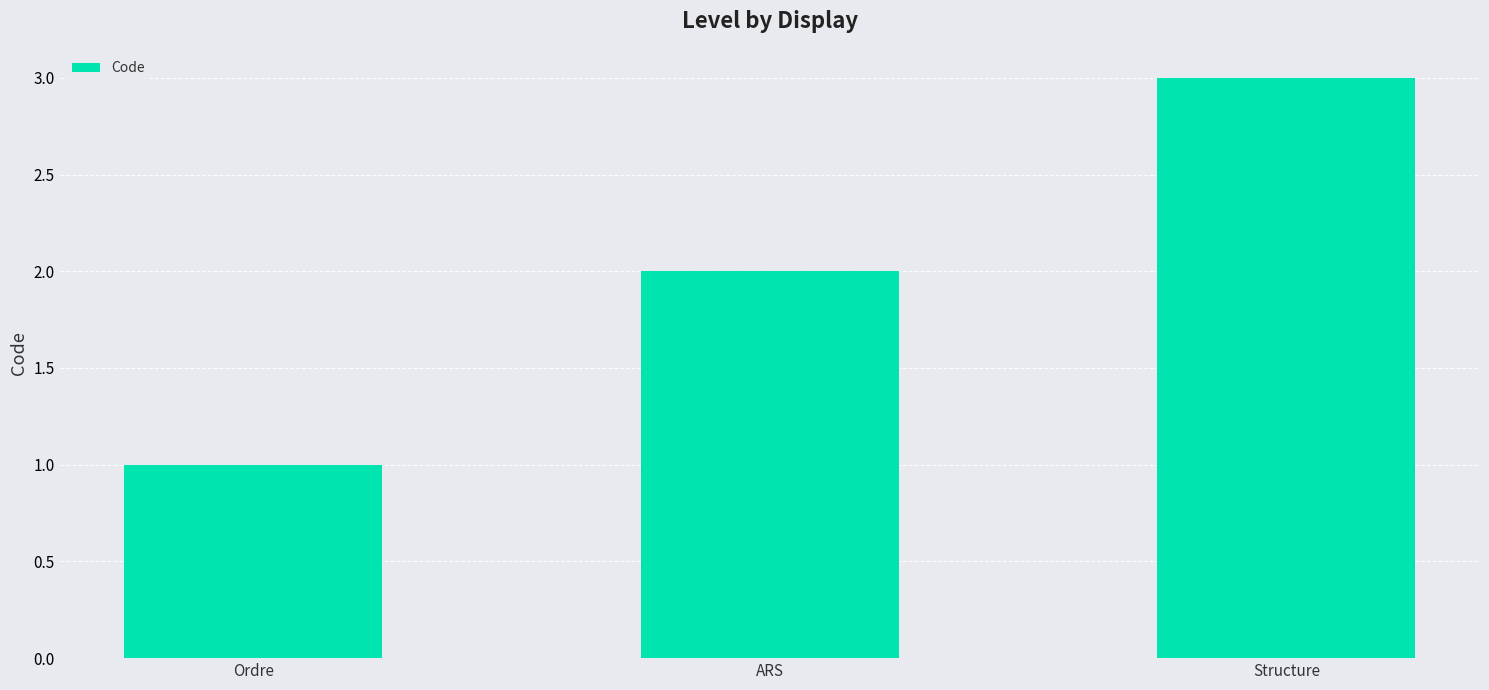

How many data points are less than 2?

1